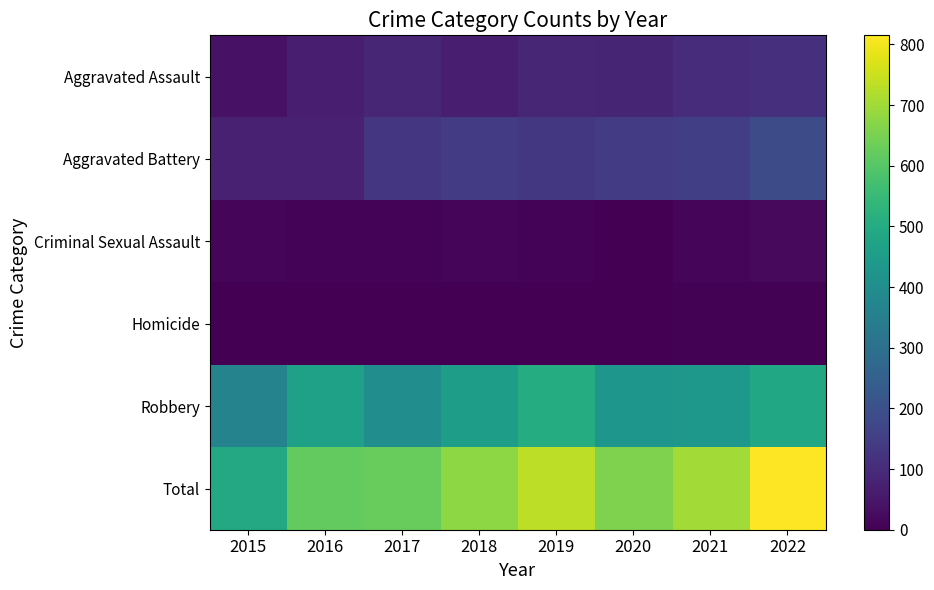

What is the spread (max minus min) of values at 2016?

618